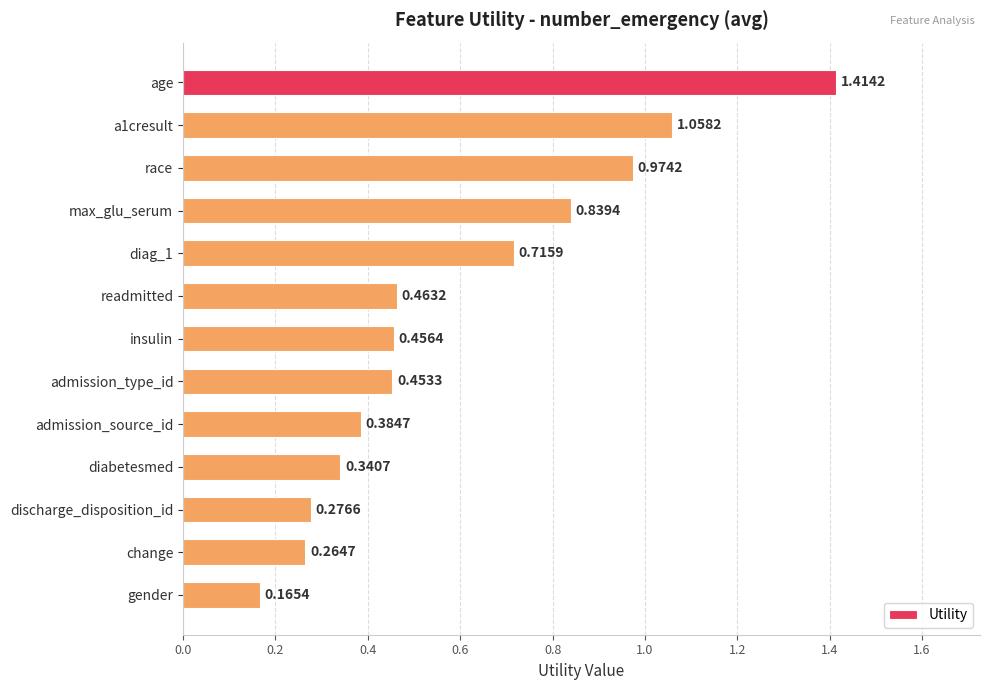

What is the sum of all values?

7.8